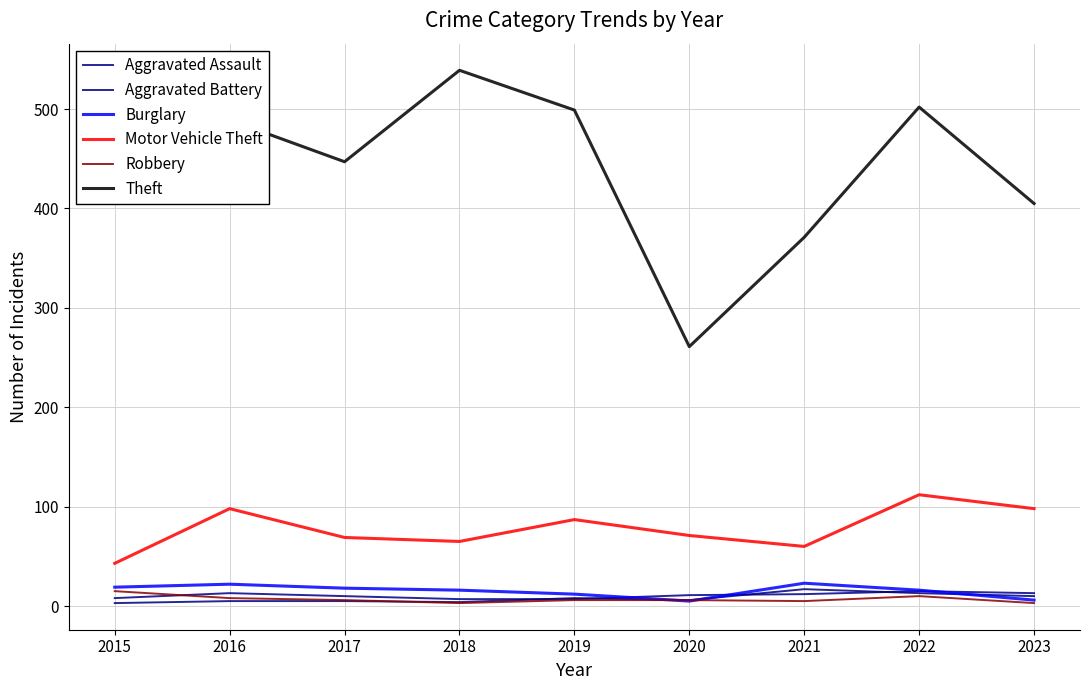

At which label is Robbery closest to 9?

2016